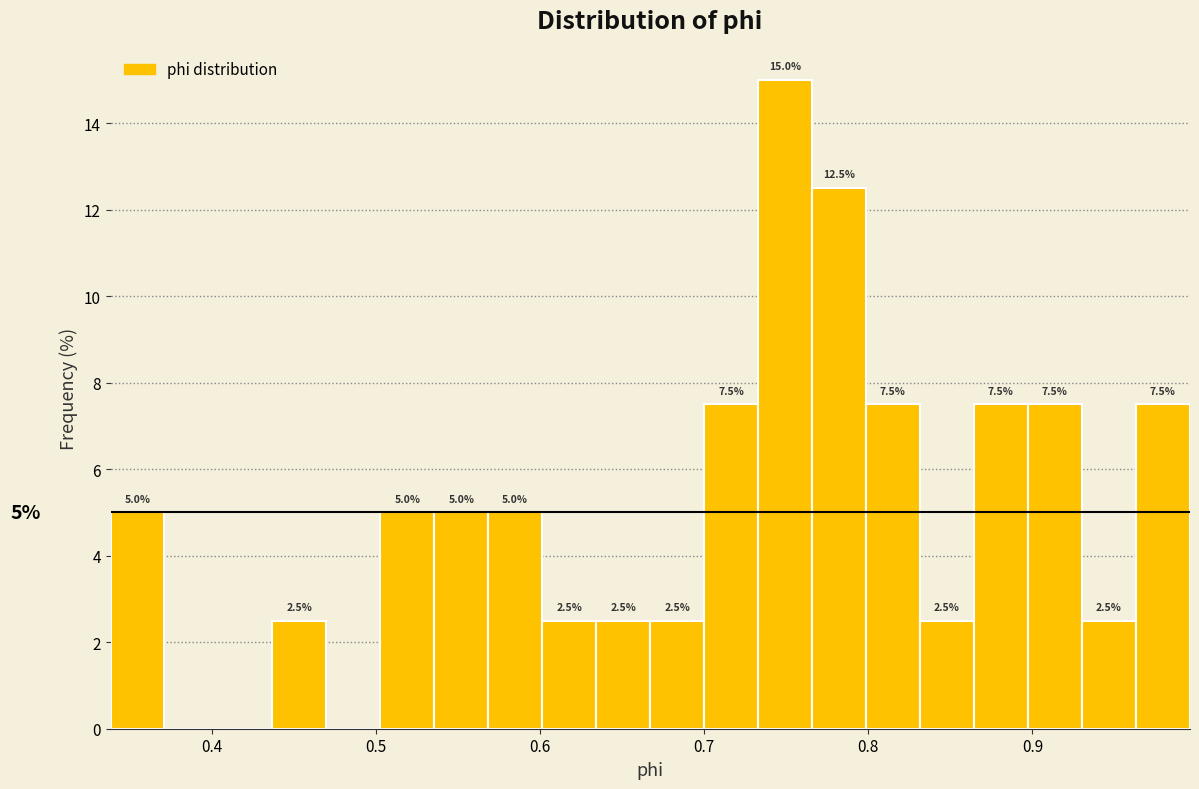

Around what value on the x-axis is the tallest bar? Give the approximate position of its centre, as read against the axis.

0.75